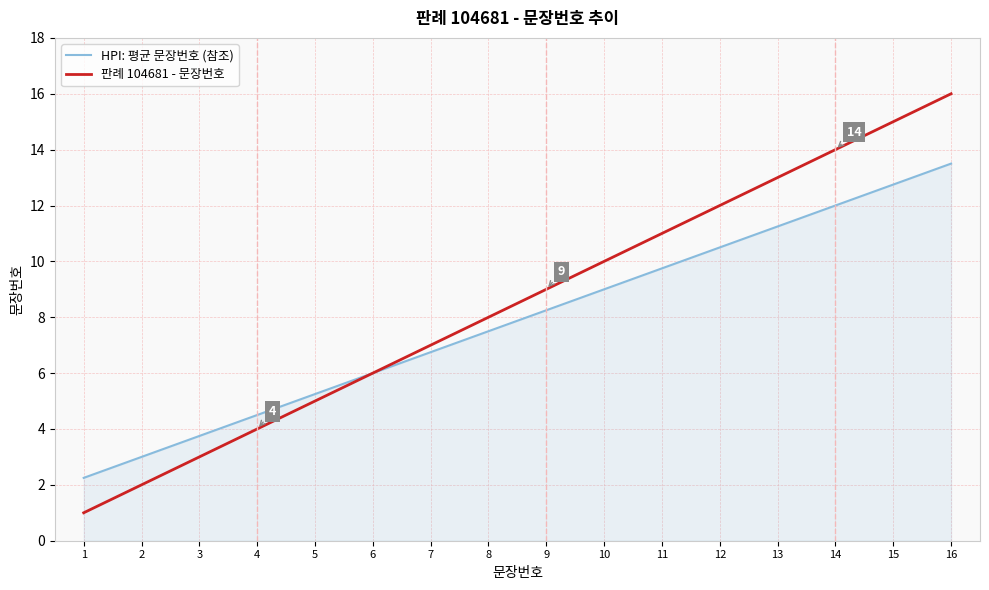

What is the maximum value for 판례 104681 - 문장번호?

16.0